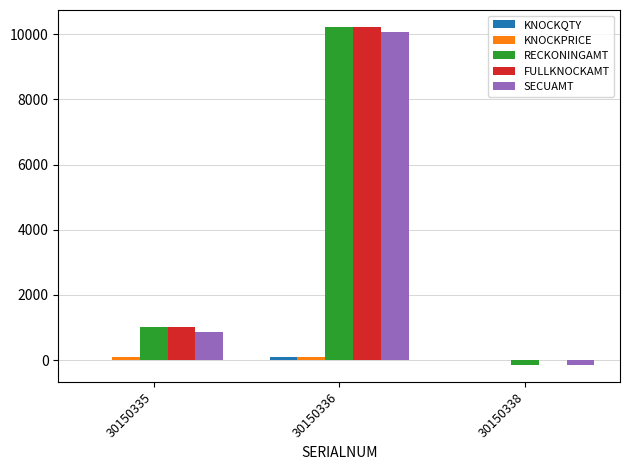

Which label corresponds to the largest value in the chart?

30150336